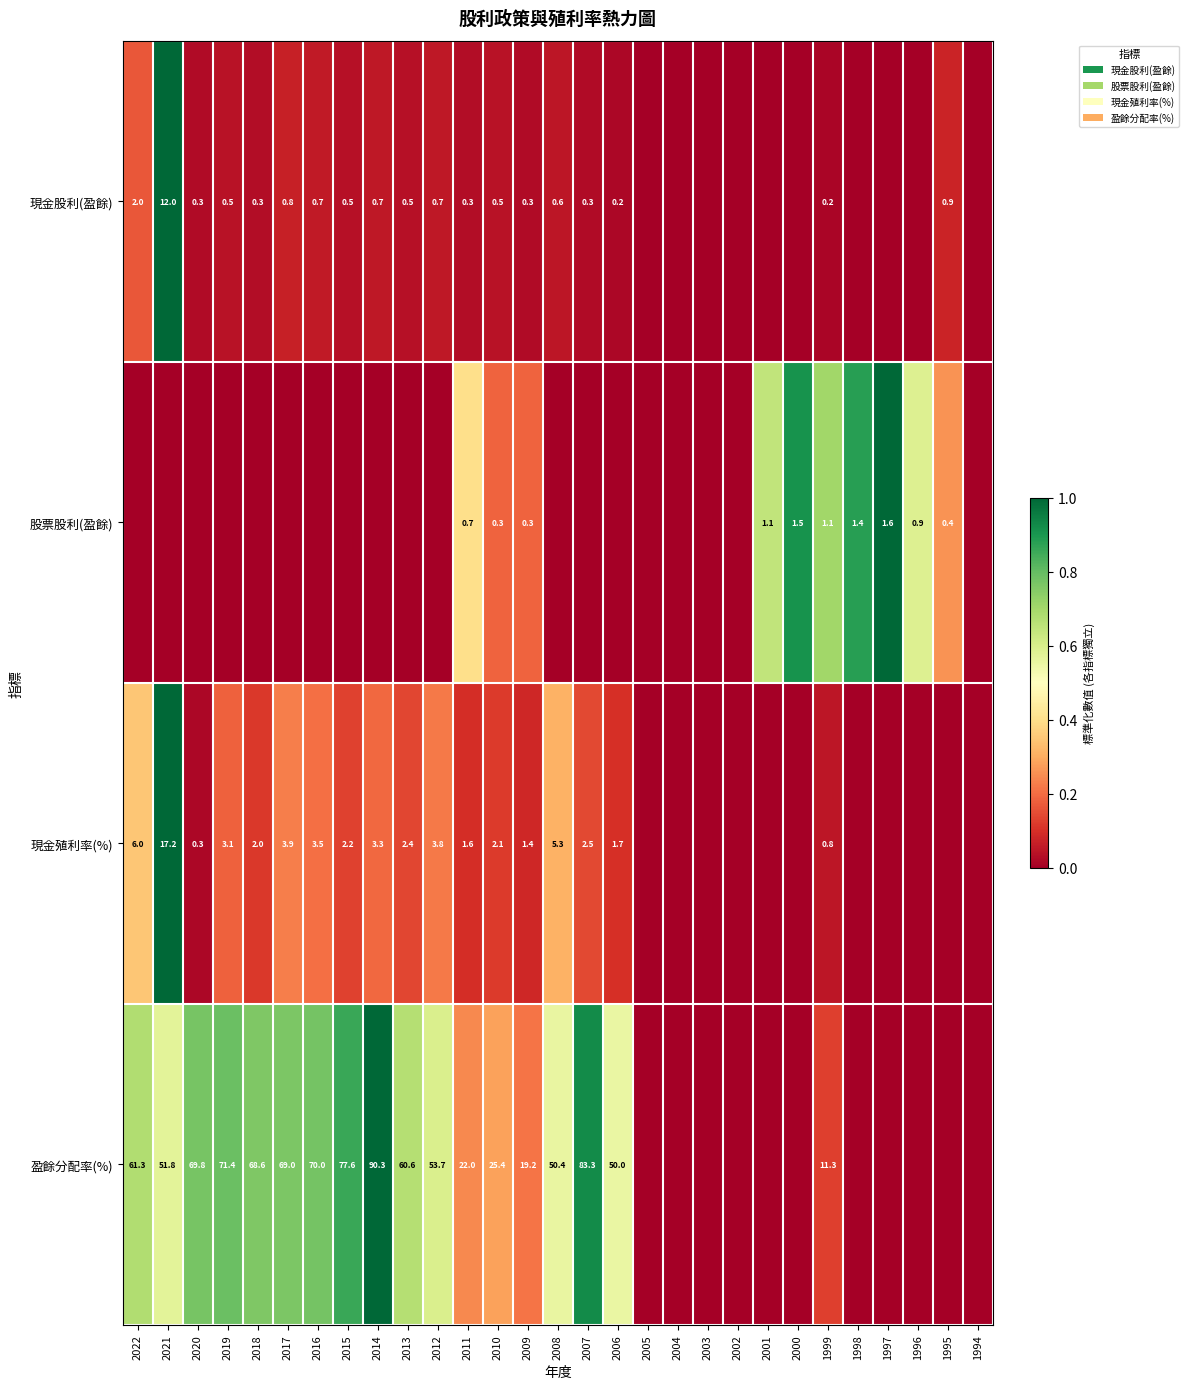

True or false: 現金殖利率(%) has a value of 1.1 at 2013.

False